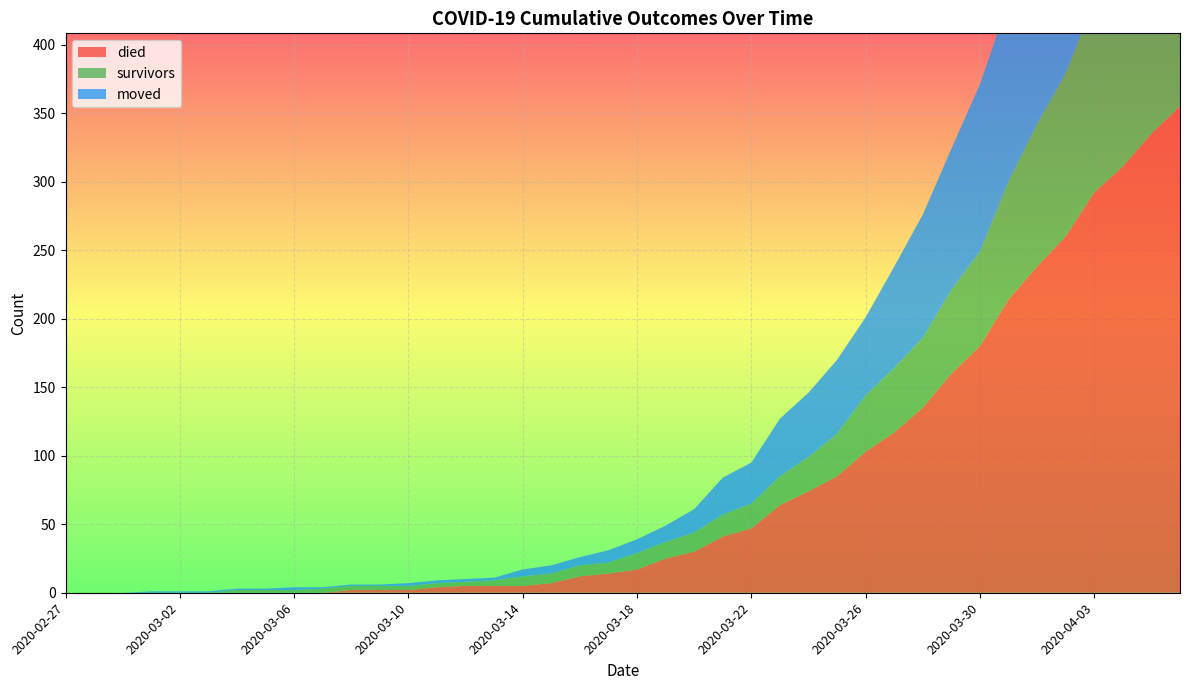

Reading right to left, transcribe all the data shown in this chart.

survivors: 2020-04-06=187	2020-04-05=163	2020-04-04=154	2020-04-03=140	2020-04-02=119	2020-04-01=104	2020-03-31=86	2020-03-30=69	2020-03-29=61	2020-03-28=51	2020-03-27=47	2020-03-26=41	2020-03-25=31	2020-03-24=25	2020-03-23=21	2020-03-22=18	2020-03-21=16	2020-03-20=14	2020-03-19=12	2020-03-18=12	2020-03-17=8	2020-03-16=8	2020-03-15=7	2020-03-14=7	2020-03-13=4	2020-03-12=3	2020-03-11=3	2020-03-10=3	2020-03-09=3	2020-03-08=3	2020-03-07=3	2020-03-06=2	2020-03-05=2	2020-03-04=2	2020-03-03=0	2020-03-02=0	2020-03-01=0	2020-02-29=0	2020-02-28=0	2020-02-27=0
died: 2020-04-06=355	2020-04-05=335	2020-04-04=311	2020-04-03=292	2020-04-02=260	2020-04-01=238	2020-03-31=214	2020-03-30=180	2020-03-29=160	2020-03-28=135	2020-03-27=117	2020-03-26=103	2020-03-25=85	2020-03-24=74	2020-03-23=64	2020-03-22=47	2020-03-21=41	2020-03-20=30	2020-03-19=25	2020-03-18=17	2020-03-17=14	2020-03-16=12	2020-03-15=7	2020-03-14=5	2020-03-13=5	2020-03-12=5	2020-03-11=4	2020-03-10=2	2020-03-09=2	2020-03-08=2	2020-03-07=0	2020-03-06=0	2020-03-05=0	2020-03-04=0	2020-03-03=0	2020-03-02=0	2020-03-01=0	2020-02-29=0	2020-02-28=0	2020-02-27=0
moved: 2020-04-06=210	2020-04-05=197	2020-04-04=177	2020-04-03=161	2020-04-02=153	2020-04-01=142	2020-03-31=132	2020-03-30=122	2020-03-29=103	2020-03-28=90	2020-03-27=74	2020-03-26=57	2020-03-25=54	2020-03-24=47	2020-03-23=42	2020-03-22=30	2020-03-21=27	2020-03-20=17	2020-03-19=12	2020-03-18=10	2020-03-17=9	2020-03-16=6	2020-03-15=6	2020-03-14=5	2020-03-13=2	2020-03-12=2	2020-03-11=2	2020-03-10=2	2020-03-09=1	2020-03-08=1	2020-03-07=1	2020-03-06=2	2020-03-05=1	2020-03-04=1	2020-03-03=1	2020-03-02=1	2020-03-01=1	2020-02-29=0	2020-02-28=0	2020-02-27=0